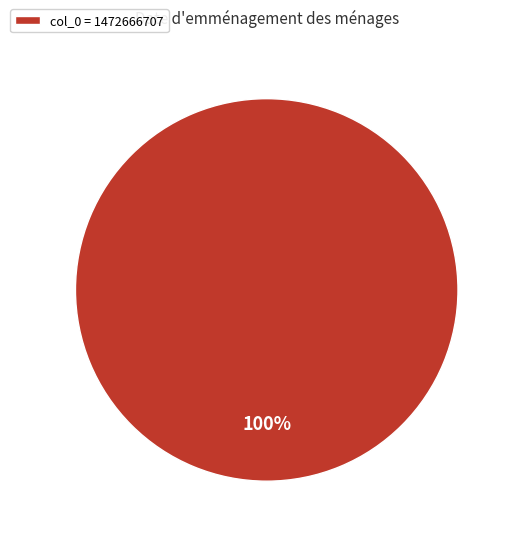

What is the majority slice?

col_0 = 1472666707